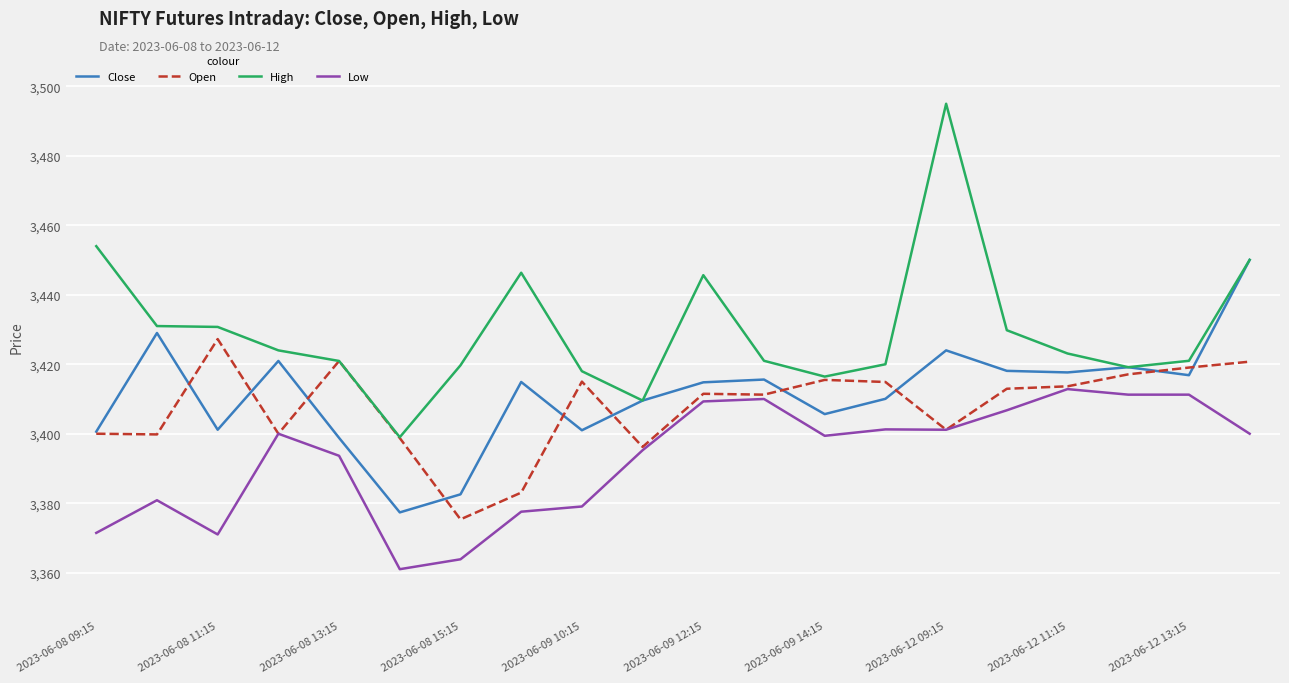

List the series in order of their peak value, highest first.

High, Close, Open, Low